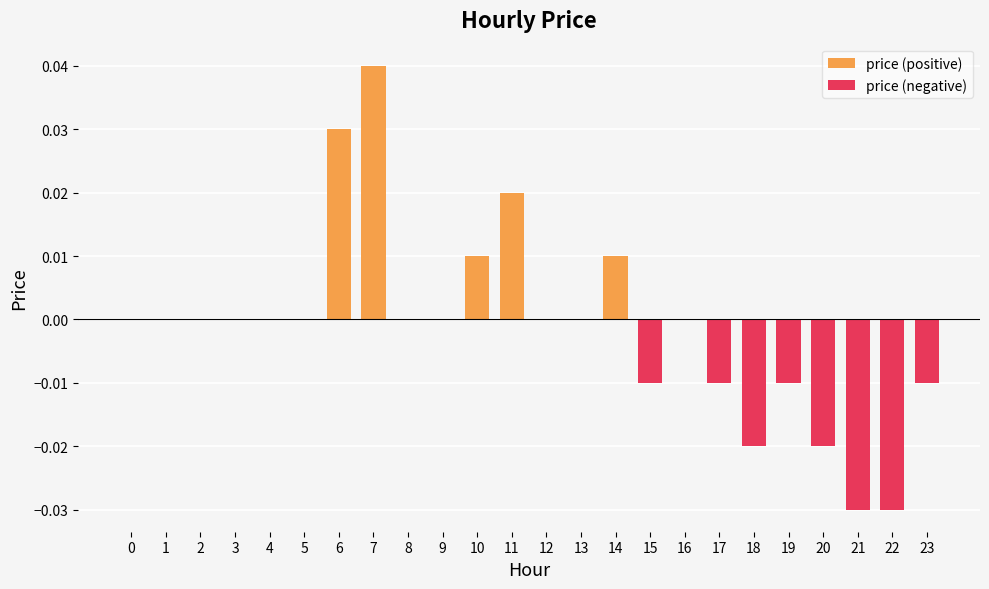

The price (positive) series shows 0.0 at 9. True or false?

True